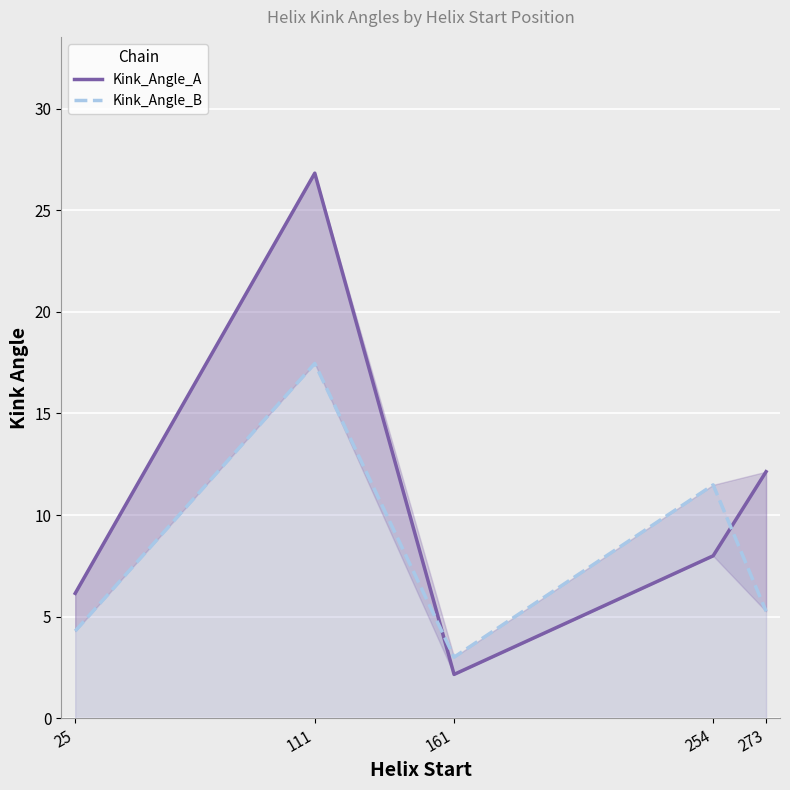

Where is the first local minimum for Kink_Angle_A?

161